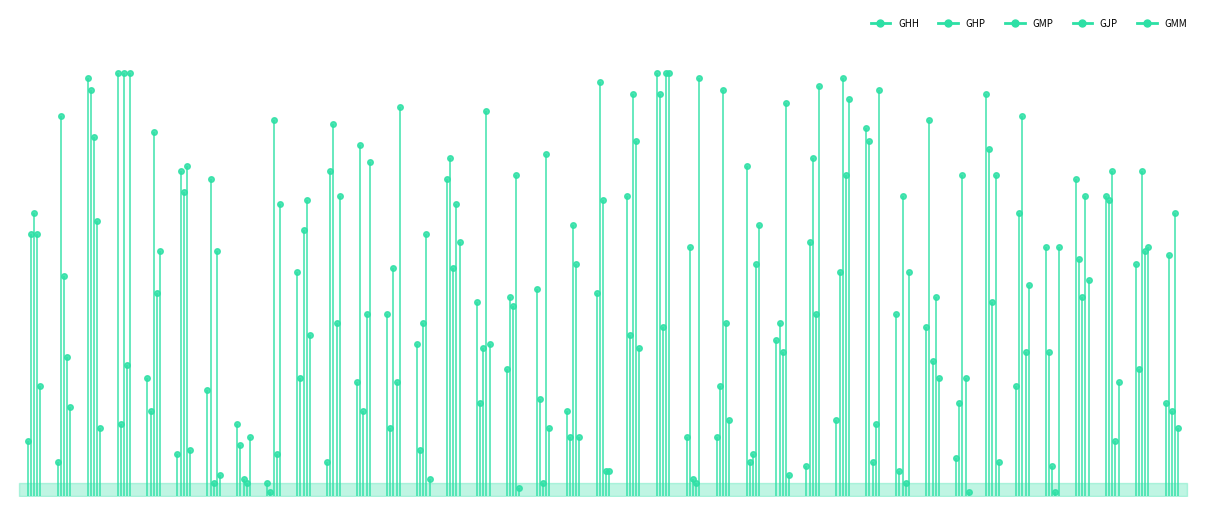

Where do GHH and GHP first cross each other?

Kowalik and Hintzke